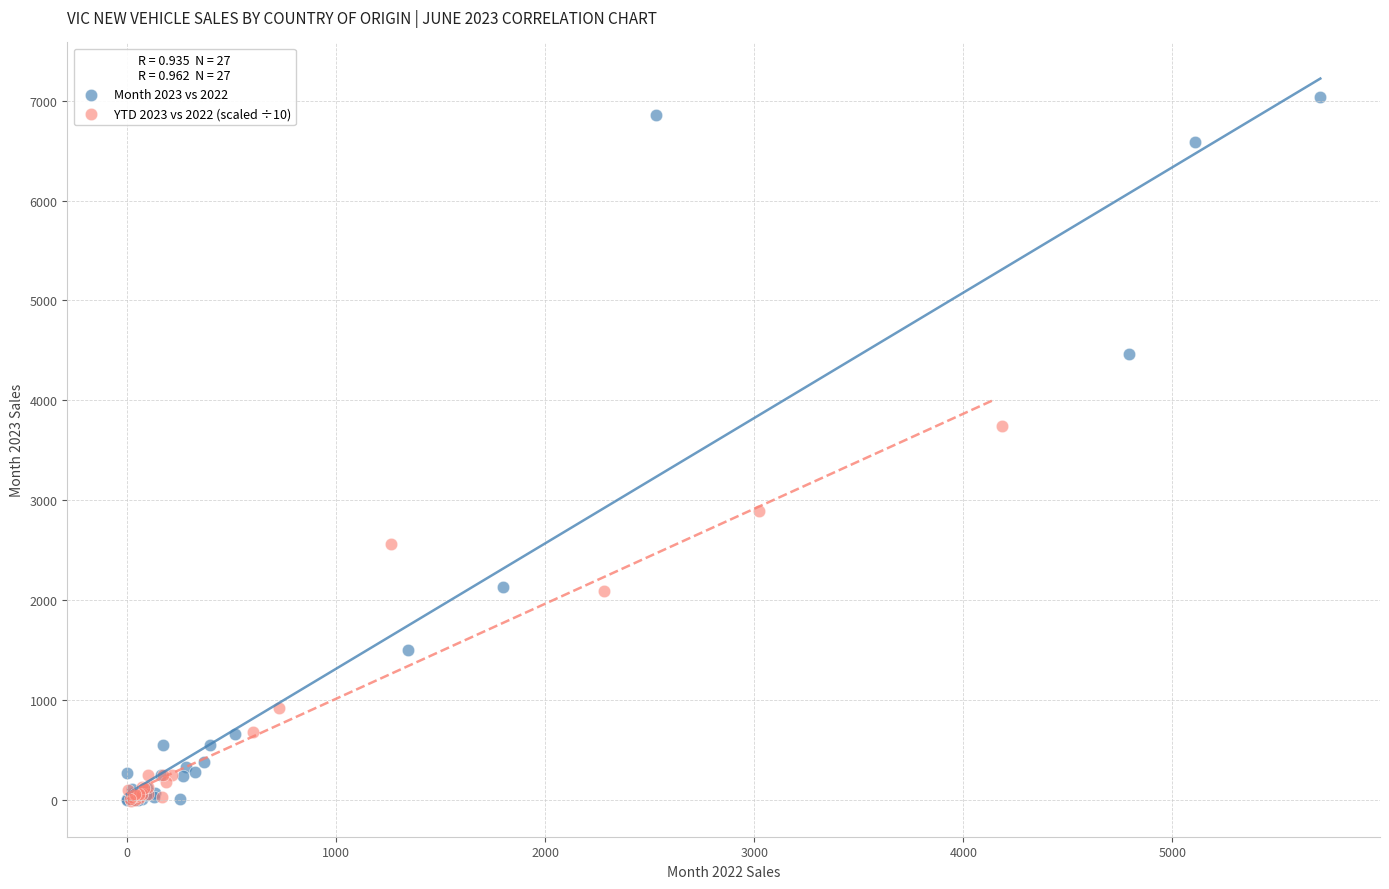

Which series has the largest Y range (max minus min)?

Month 2023 vs 2022